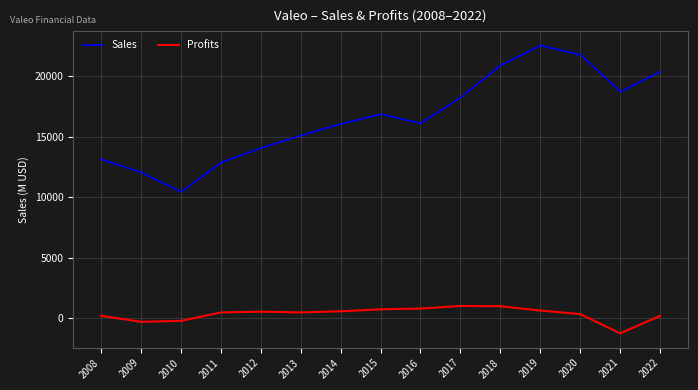

What is the greatest value displayed?

22562.0